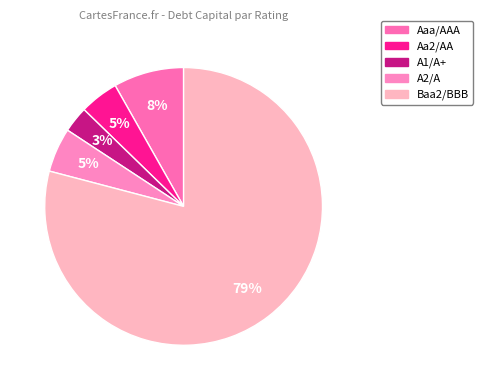

Combined, do A2/A and A1/A+ account for over 50%?

No